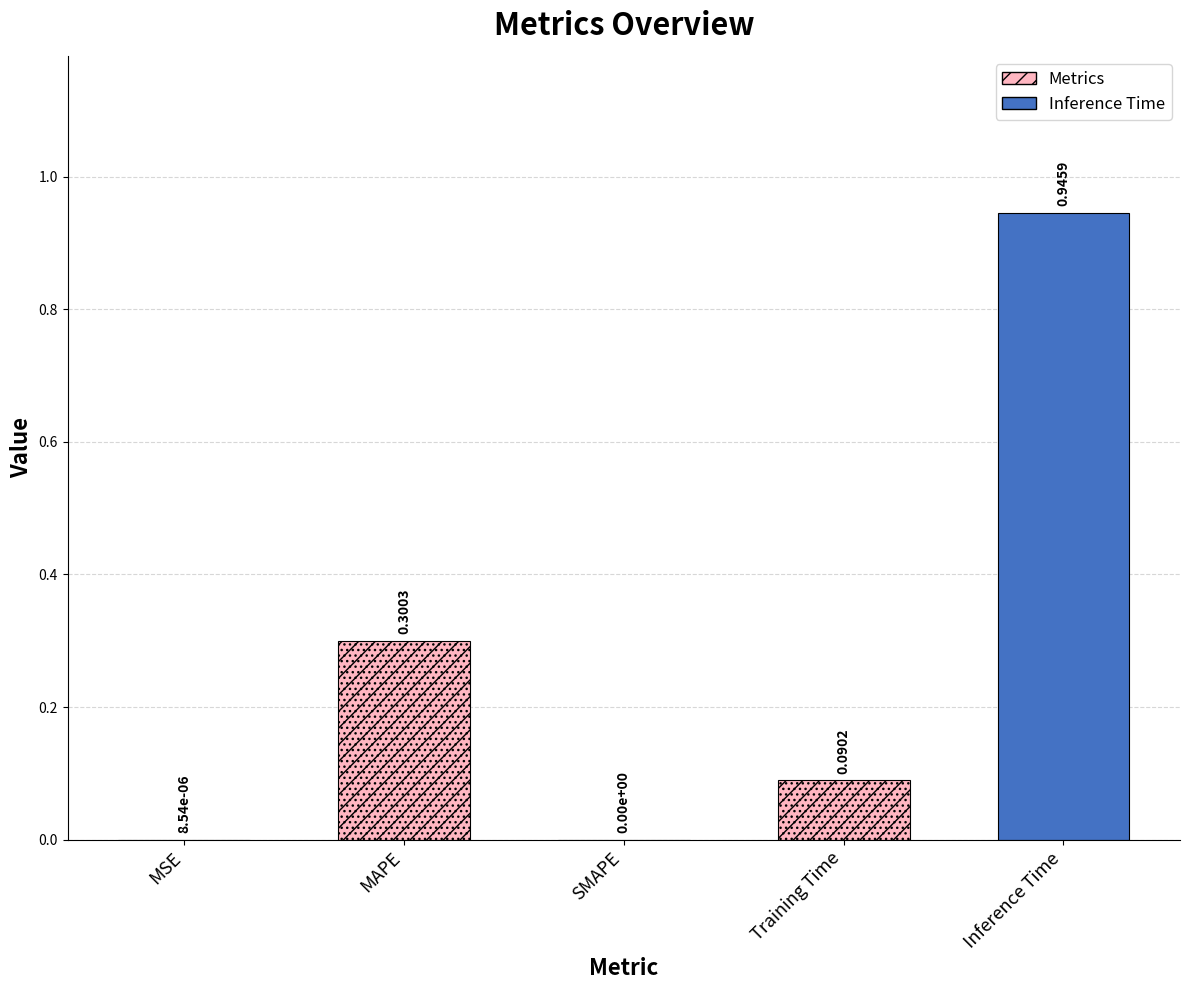

Does the chart contain stacked bars?

No